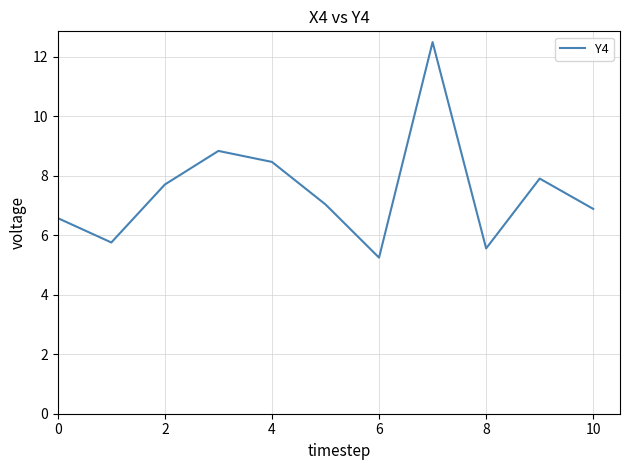

What is the maximum value shown in the chart?

12.5